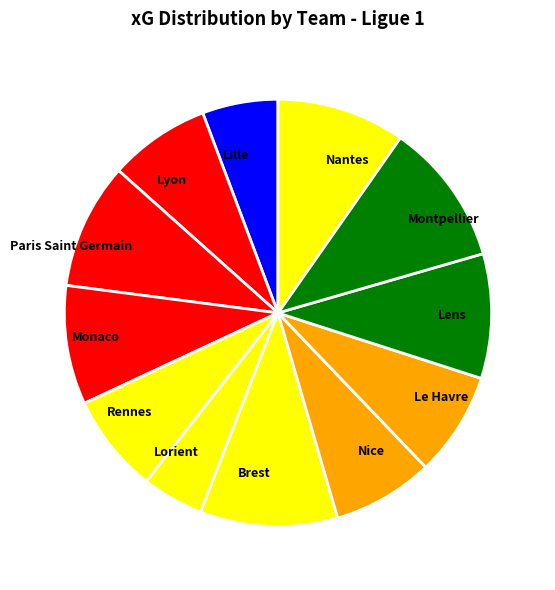

Combined, do Rennes and Lille account for over 50%?

No